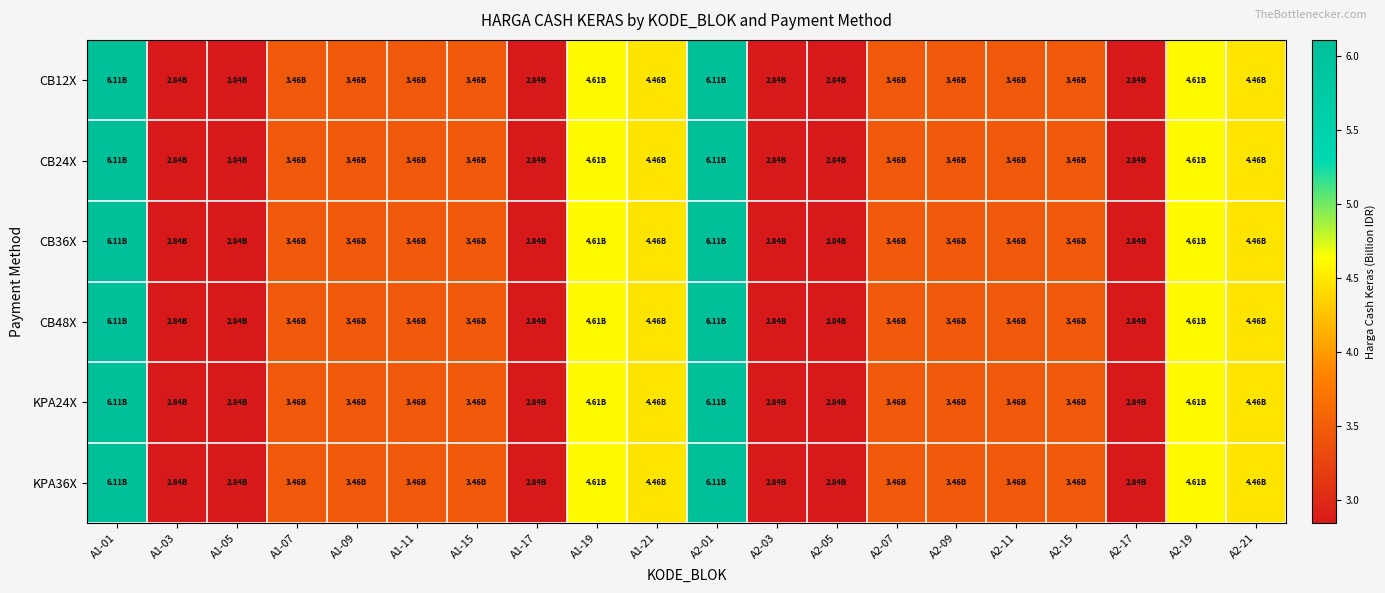

Reading left to right, extract all data points from this chart.

CB12X: A1-01=6.1	A1-03=2.8	A1-05=2.8	A1-07=3.5	A1-09=3.5	A1-11=3.5	A1-15=3.5	A1-17=2.8	A1-19=4.6	A1-21=4.5	A2-01=6.1	A2-03=2.8	A2-05=2.8	A2-07=3.5	A2-09=3.5	A2-11=3.5	A2-15=3.5	A2-17=2.8	A2-19=4.6	A2-21=4.5
CB24X: A1-01=6.1	A1-03=2.8	A1-05=2.8	A1-07=3.5	A1-09=3.5	A1-11=3.5	A1-15=3.5	A1-17=2.8	A1-19=4.6	A1-21=4.5	A2-01=6.1	A2-03=2.8	A2-05=2.8	A2-07=3.5	A2-09=3.5	A2-11=3.5	A2-15=3.5	A2-17=2.8	A2-19=4.6	A2-21=4.5
CB36X: A1-01=6.1	A1-03=2.8	A1-05=2.8	A1-07=3.5	A1-09=3.5	A1-11=3.5	A1-15=3.5	A1-17=2.8	A1-19=4.6	A1-21=4.5	A2-01=6.1	A2-03=2.8	A2-05=2.8	A2-07=3.5	A2-09=3.5	A2-11=3.5	A2-15=3.5	A2-17=2.8	A2-19=4.6	A2-21=4.5
CB48X: A1-01=6.1	A1-03=2.8	A1-05=2.8	A1-07=3.5	A1-09=3.5	A1-11=3.5	A1-15=3.5	A1-17=2.8	A1-19=4.6	A1-21=4.5	A2-01=6.1	A2-03=2.8	A2-05=2.8	A2-07=3.5	A2-09=3.5	A2-11=3.5	A2-15=3.5	A2-17=2.8	A2-19=4.6	A2-21=4.5
KPA24X: A1-01=6.1	A1-03=2.8	A1-05=2.8	A1-07=3.5	A1-09=3.5	A1-11=3.5	A1-15=3.5	A1-17=2.8	A1-19=4.6	A1-21=4.5	A2-01=6.1	A2-03=2.8	A2-05=2.8	A2-07=3.5	A2-09=3.5	A2-11=3.5	A2-15=3.5	A2-17=2.8	A2-19=4.6	A2-21=4.5
KPA36X: A1-01=6.1	A1-03=2.8	A1-05=2.8	A1-07=3.5	A1-09=3.5	A1-11=3.5	A1-15=3.5	A1-17=2.8	A1-19=4.6	A1-21=4.5	A2-01=6.1	A2-03=2.8	A2-05=2.8	A2-07=3.5	A2-09=3.5	A2-11=3.5	A2-15=3.5	A2-17=2.8	A2-19=4.6	A2-21=4.5